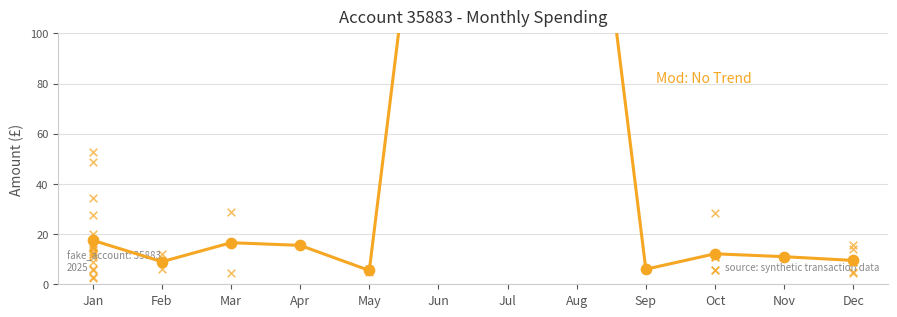

Between Jul and Oct, which is larger?

Jul